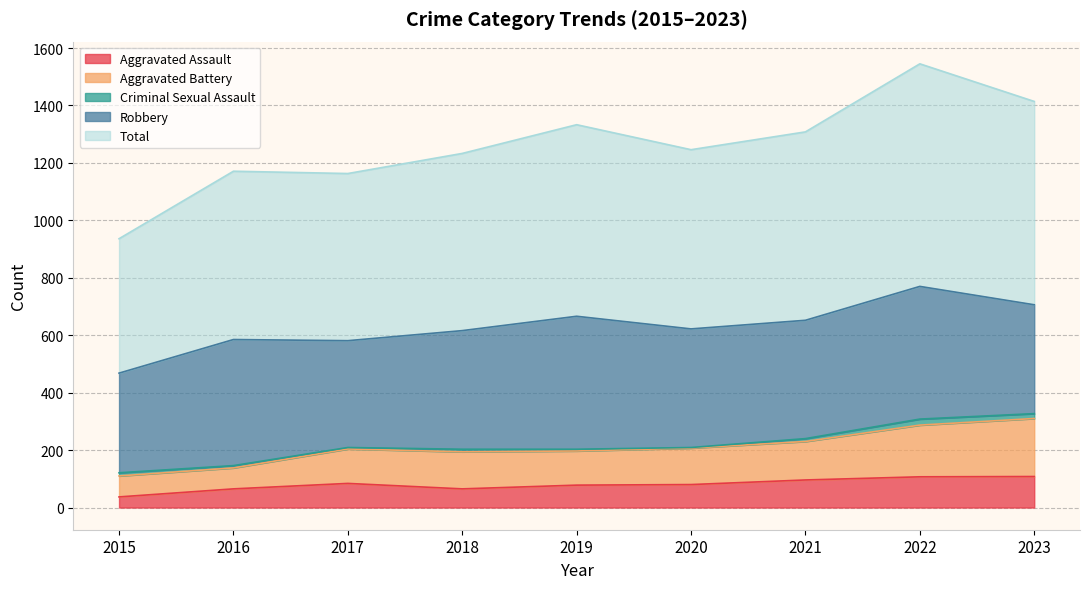

What is the value of the Aggravated Assault point at the 6th from the left?

80